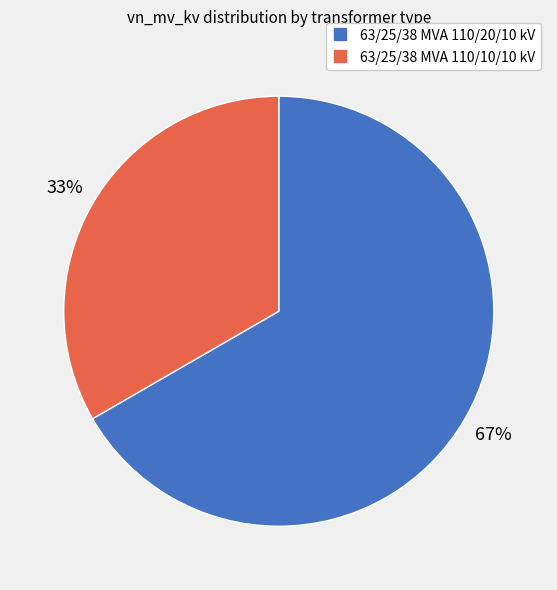

To the nearest percent, what is the combined percentage of 63/25/38 MVA 110/10/10 kV and 63/25/38 MVA 110/20/10 kV?

100%